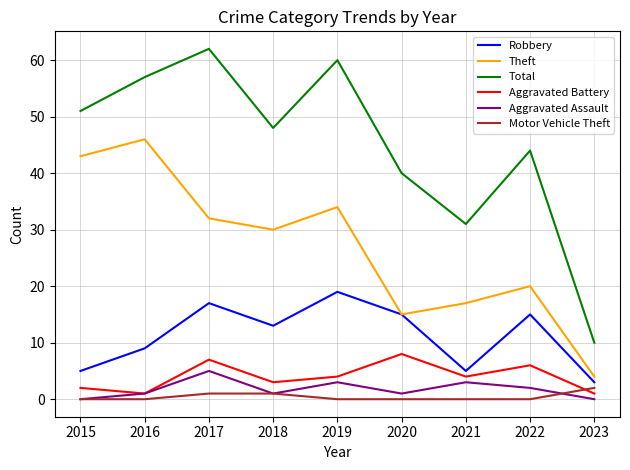

Reading right to left, extract all data points from this chart.

Robbery: 2023=3	2022=15	2021=5	2020=15	2019=19	2018=13	2017=17	2016=9	2015=5
Theft: 2023=4	2022=20	2021=17	2020=15	2019=34	2018=30	2017=32	2016=46	2015=43
Total: 2023=10	2022=44	2021=31	2020=40	2019=60	2018=48	2017=62	2016=57	2015=51
Aggravated Battery: 2023=1	2022=6	2021=4	2020=8	2019=4	2018=3	2017=7	2016=1	2015=2
Aggravated Assault: 2023=0	2022=2	2021=3	2020=1	2019=3	2018=1	2017=5	2016=1	2015=0
Motor Vehicle Theft: 2023=2	2022=0	2021=0	2020=0	2019=0	2018=1	2017=1	2016=0	2015=0